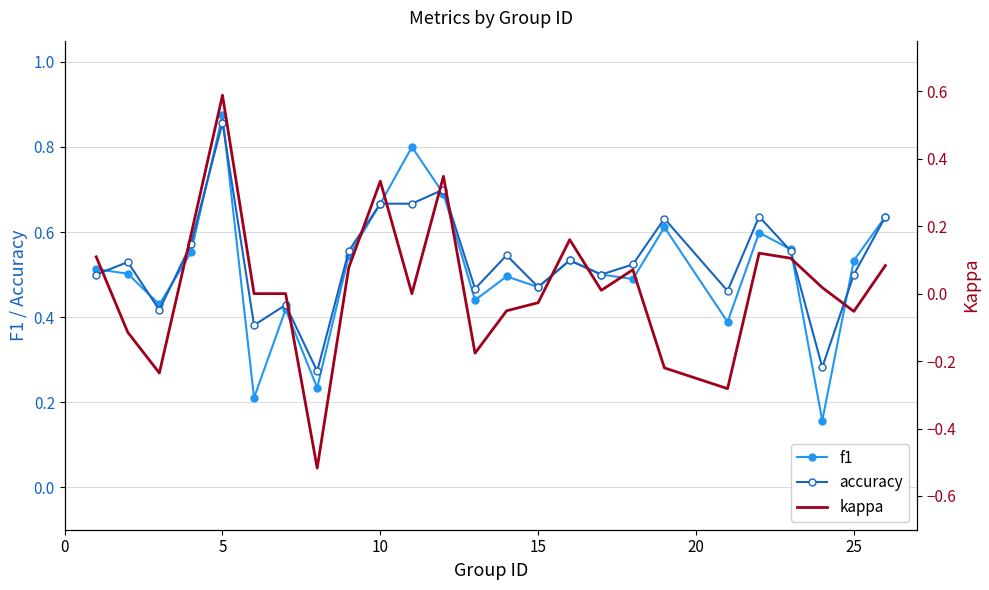

True or false: kappa and f1 intersect in this chart.

False